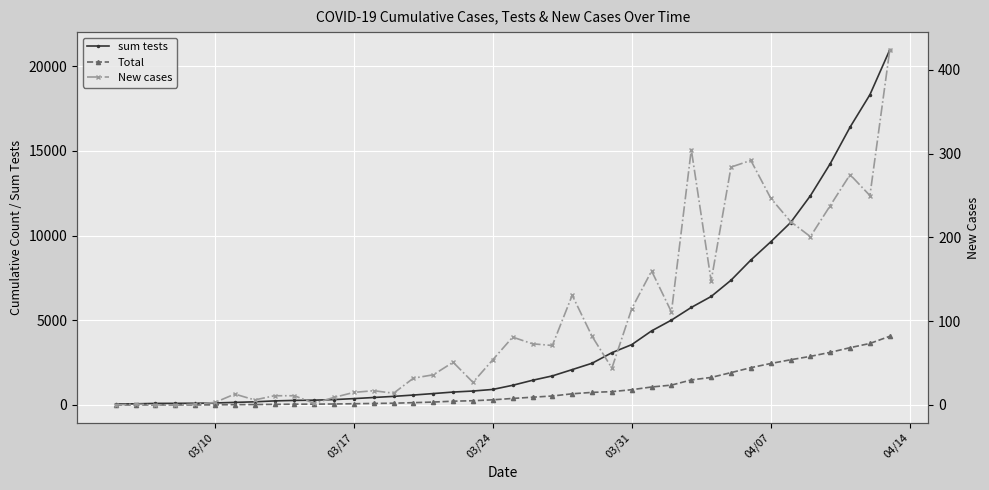

True or false: New cases and sum tests cross at least once.

False